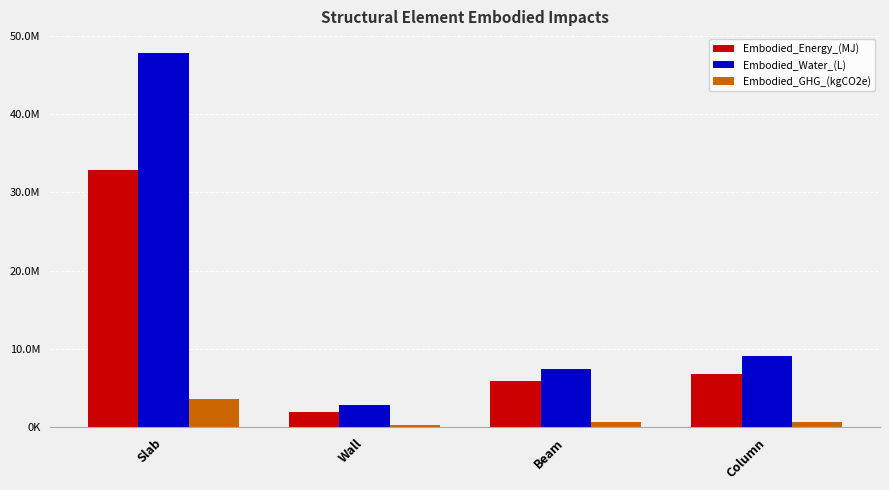

What are all the series names shown in the legend?

Embodied_Energy_(MJ), Embodied_Water_(L), Embodied_GHG_(kgCO2e)